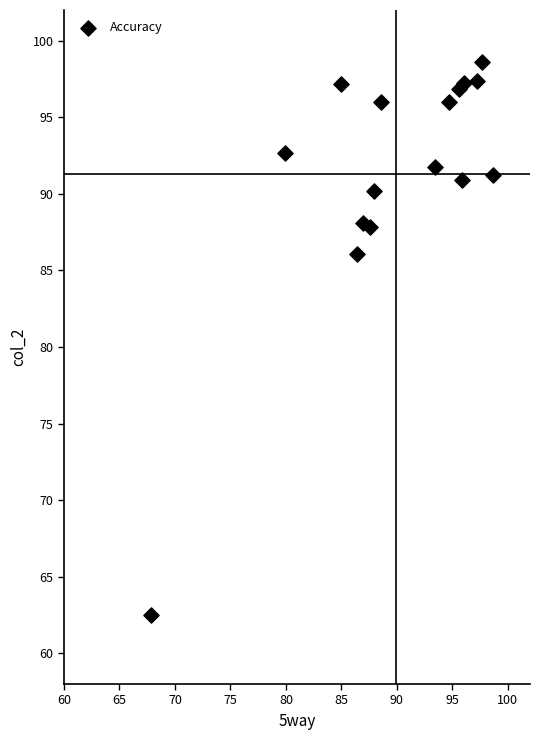

What Y value in the scatter plot is closest to 80?

86.1